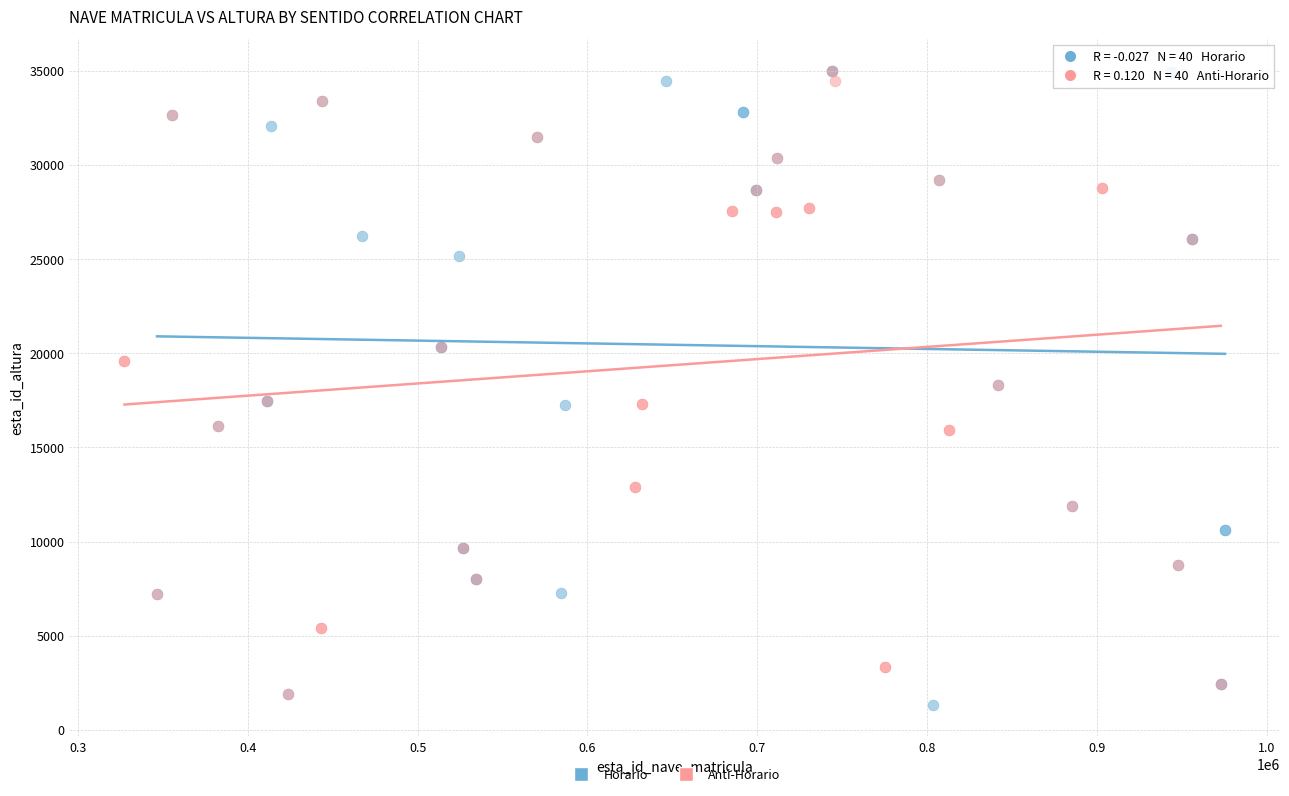

Which series has the largest Y range (max minus min)?

Horario